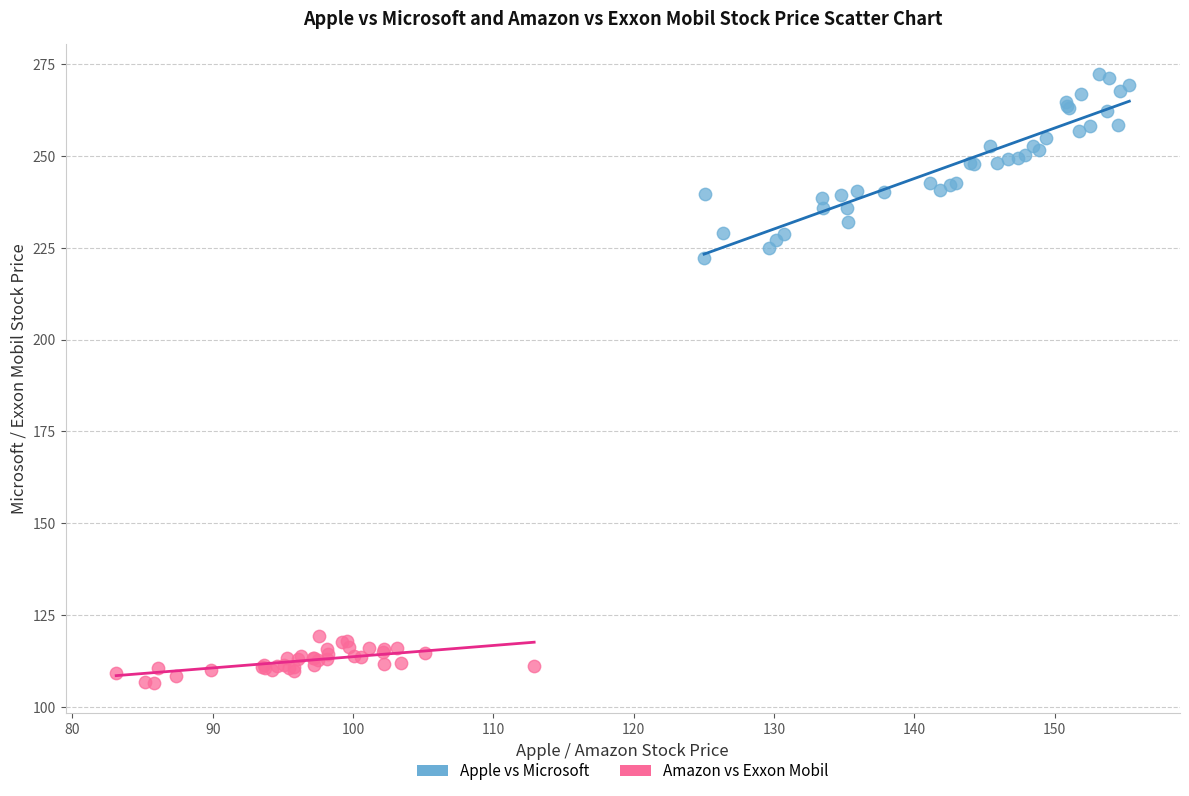

What are all the series names shown in the legend?

Apple vs Microsoft, Amazon vs Exxon Mobil